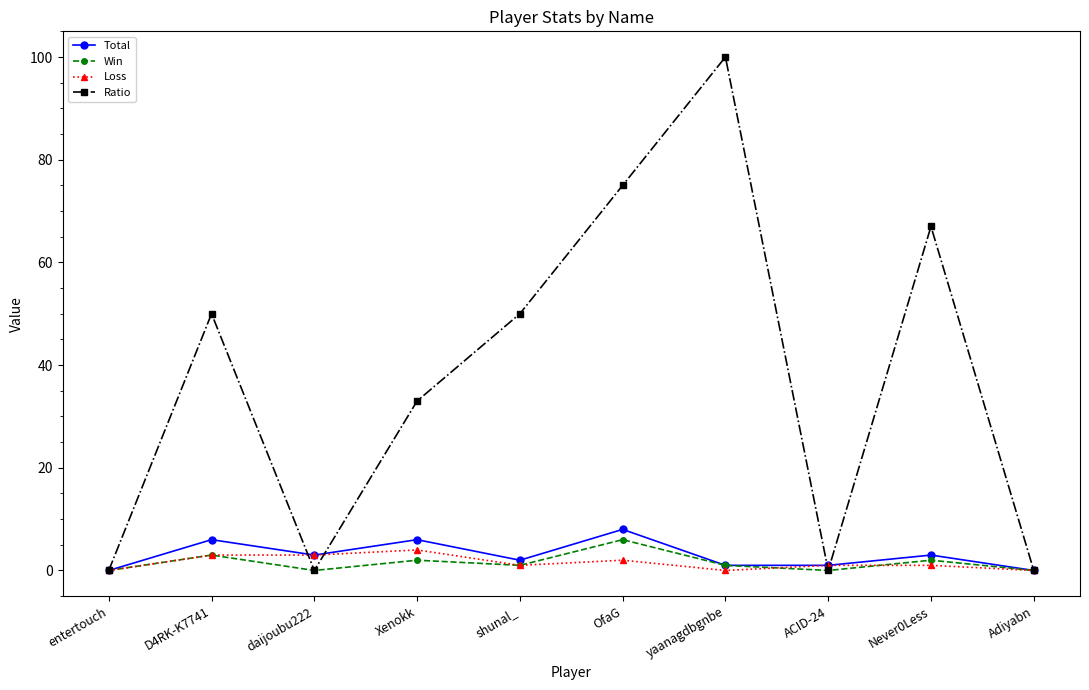

Which series has the largest range (max minus min)?

Ratio